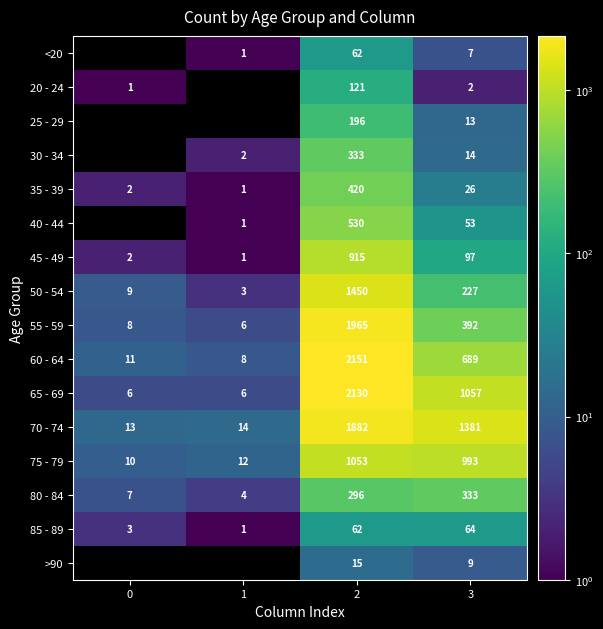

Is the value of 65 - 69 at 1 greater than the value of 60 - 64 at 2?

No